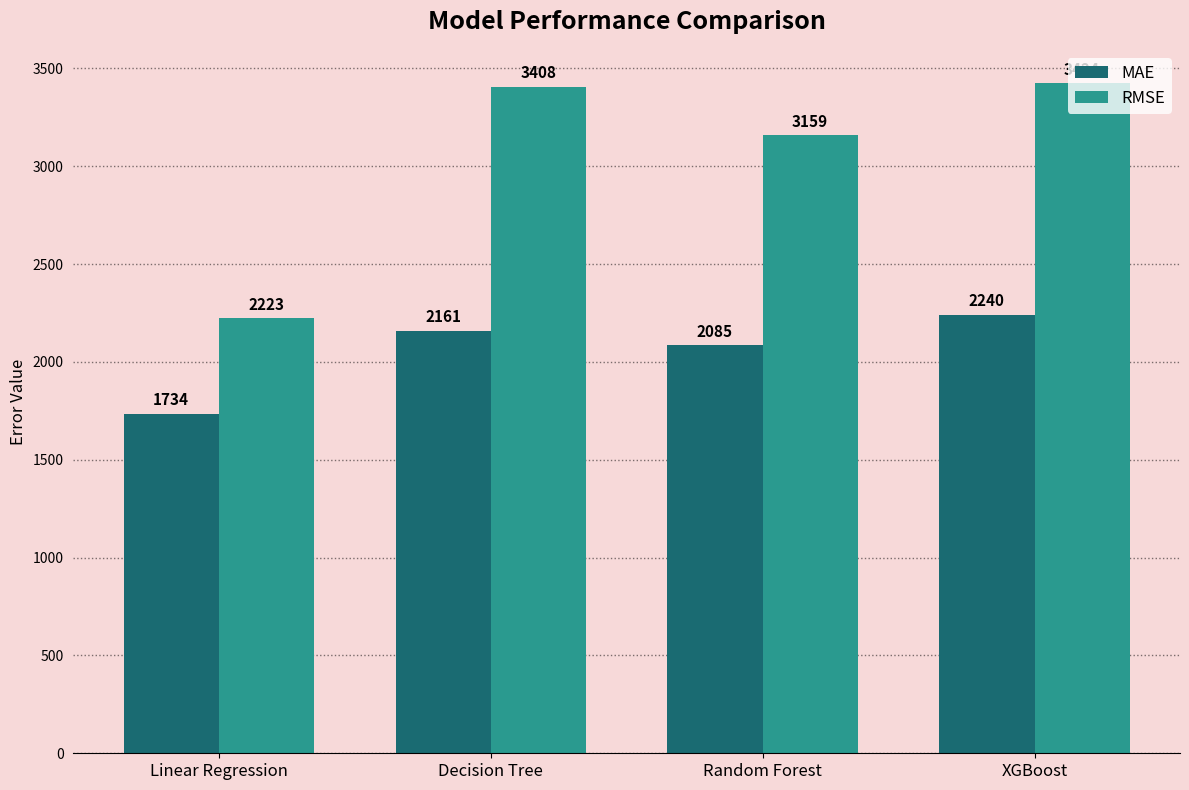

True or false: RMSE has a value of 743.1 at Random Forest.

False